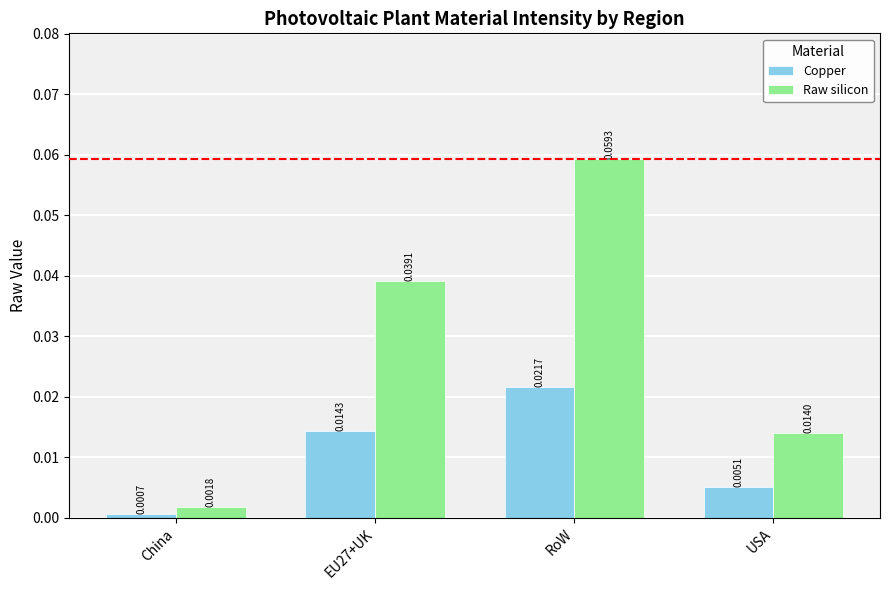

At which category is the sum across all series the highest?

RoW